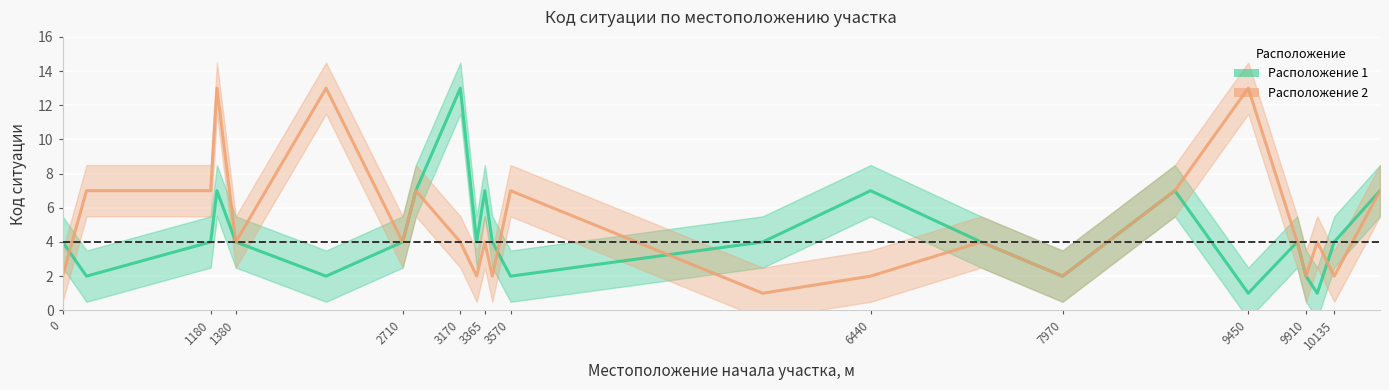

What is the maximum value for Расположение 1 (код ситуации)?

13